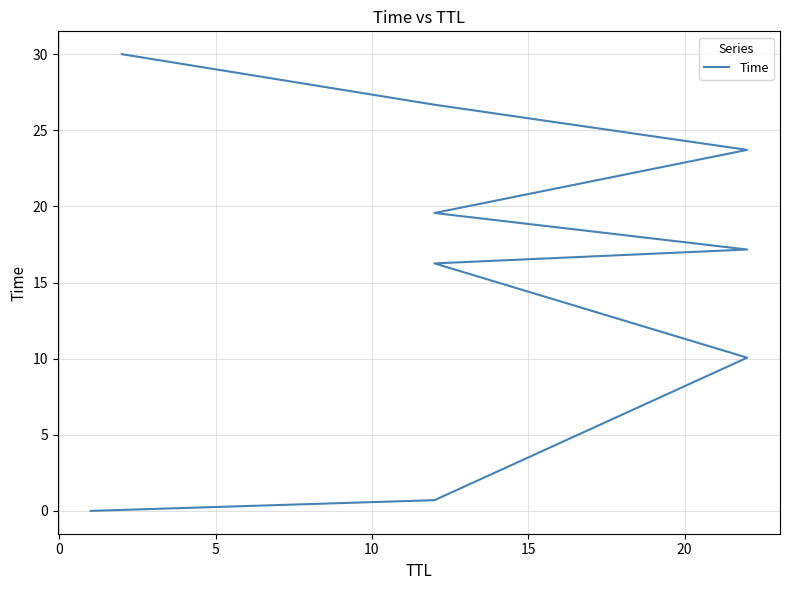

How many categories are shown in the chart?

9